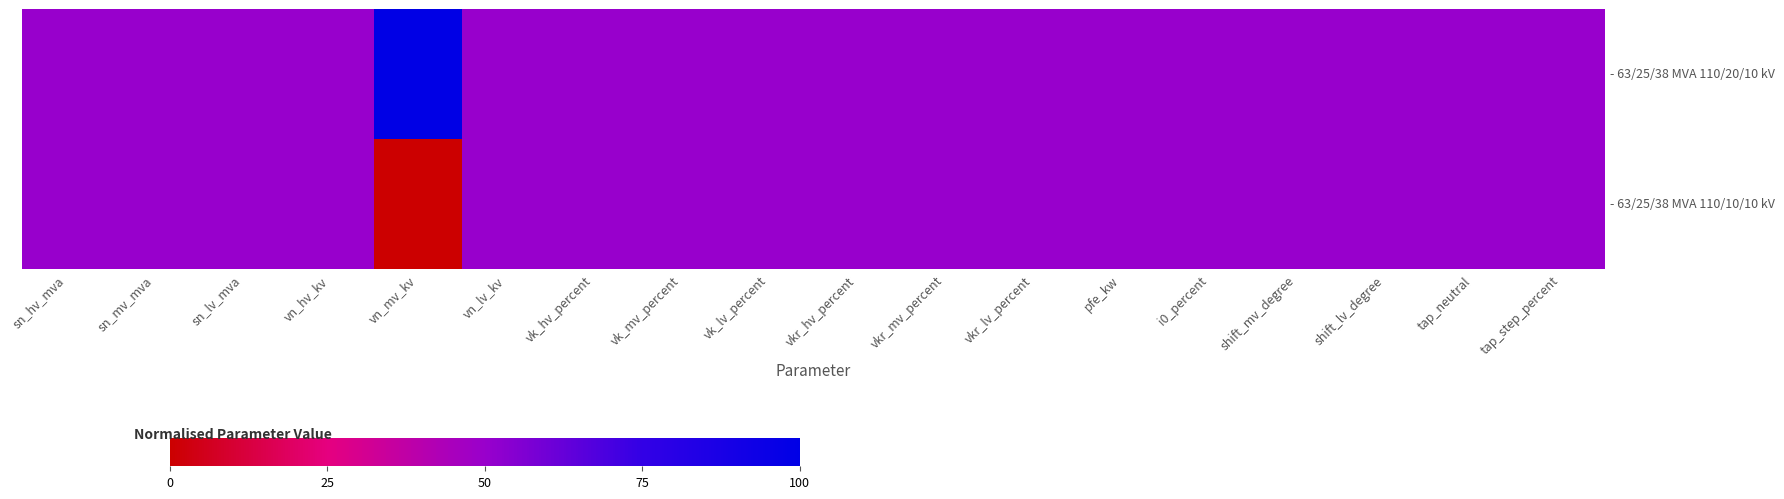

What is the difference between the highest and lowest values at vn_mv_kv?

1.0